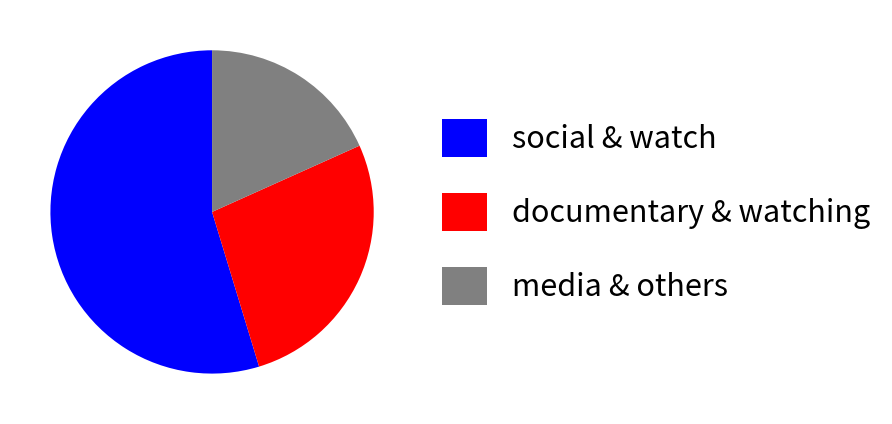

Combined, do documentary & watching and social & watch account for over 50%?

Yes